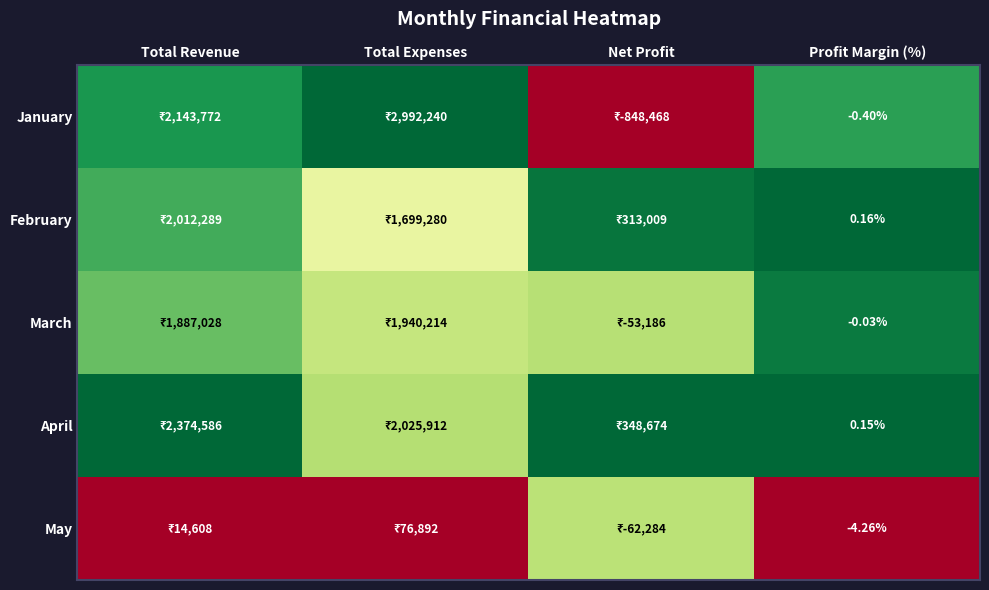

How many categories are shown in the chart?

4